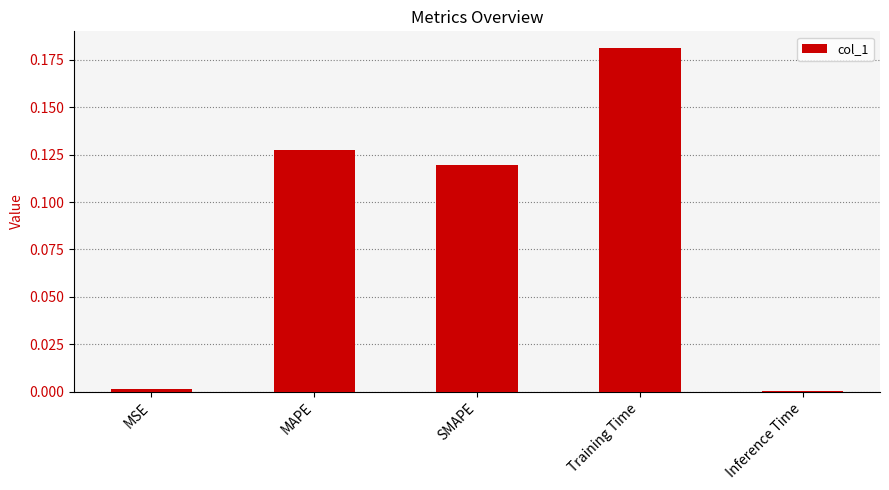

Which label corresponds to the largest value in the chart?

Training Time